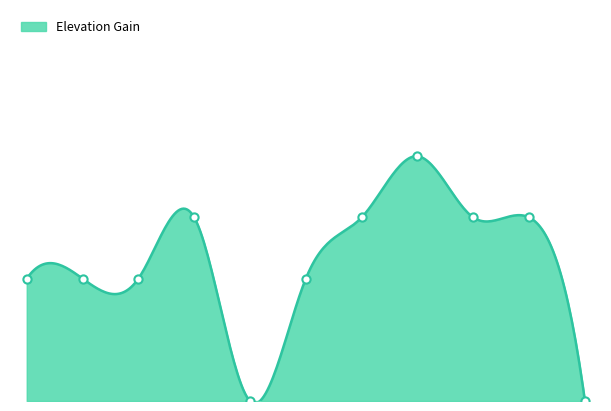

Between 2 and 0, which is larger?

2